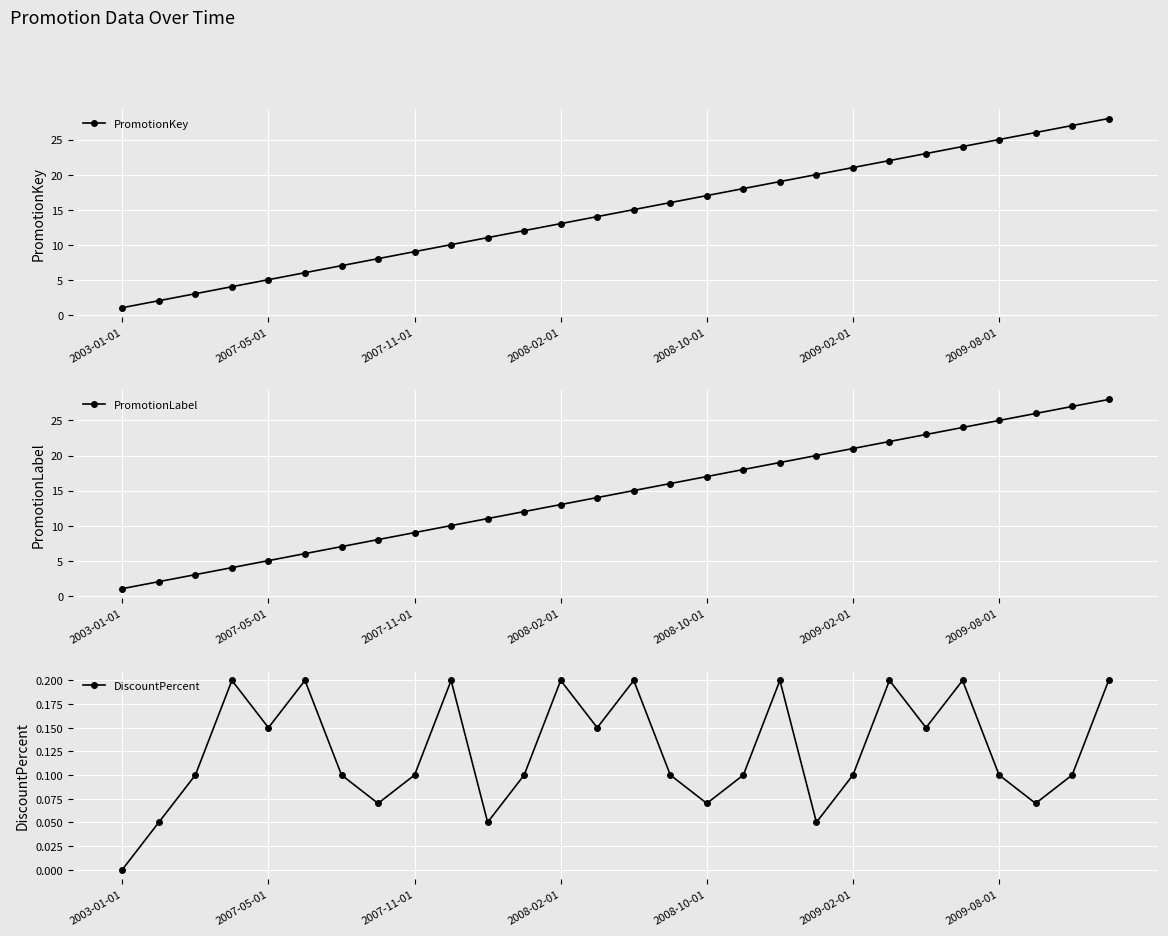

Which series has the largest range (max minus min)?

PromotionKey